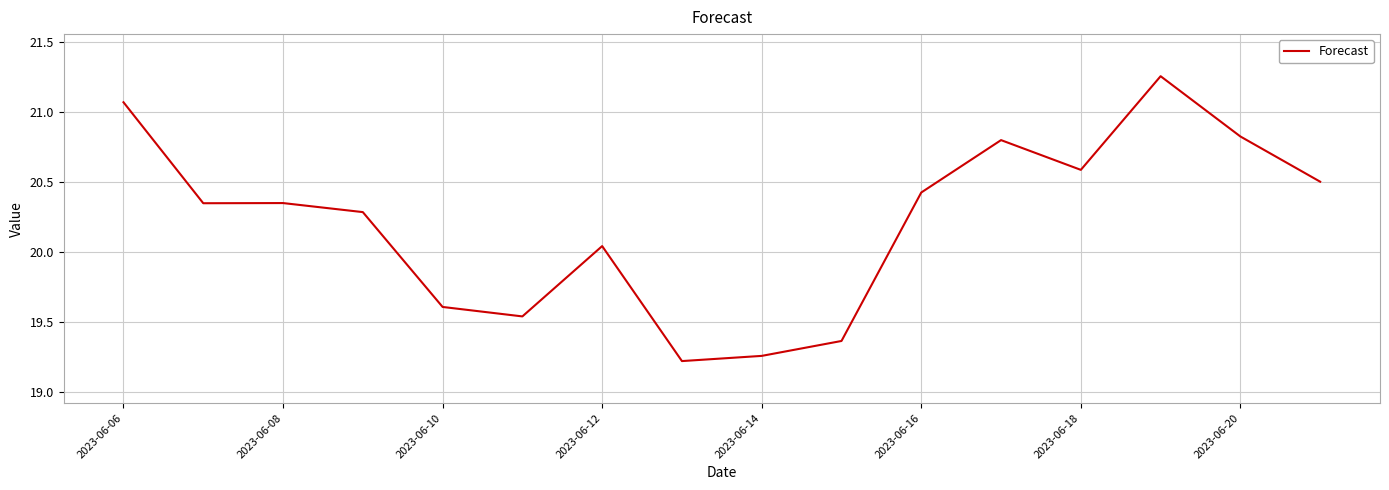

What is the difference between the maximum and minimum values?

2.0